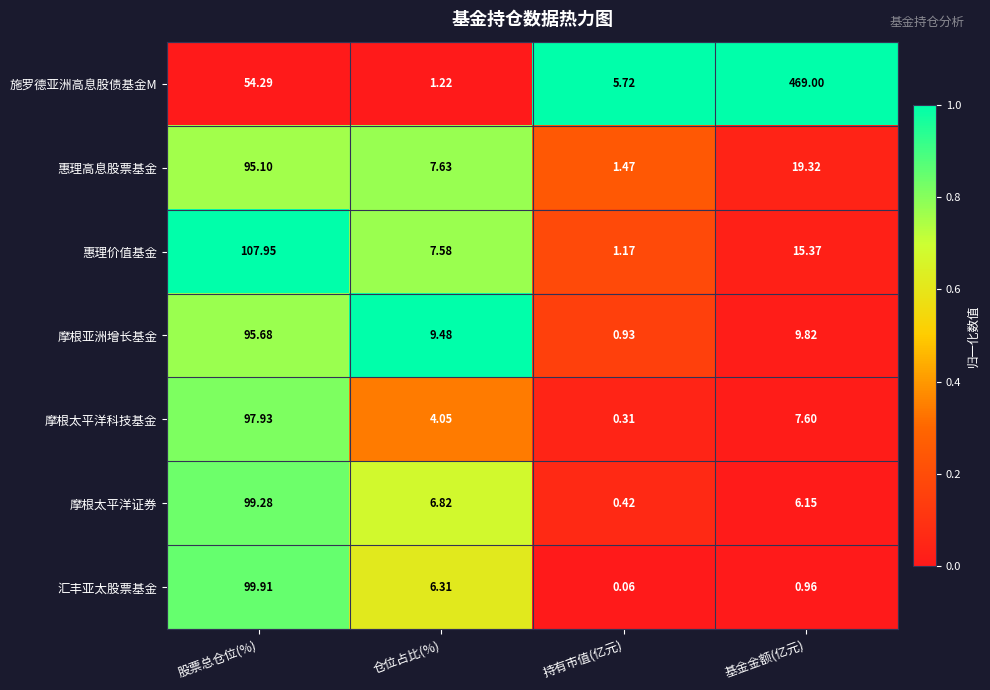

At which category is the sum across all series the highest?

股票总仓位(%)